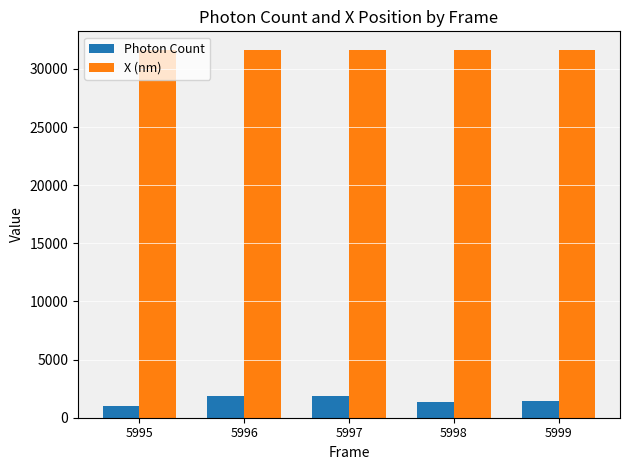

What is the lowest value of the X (nm) series?

31619.7